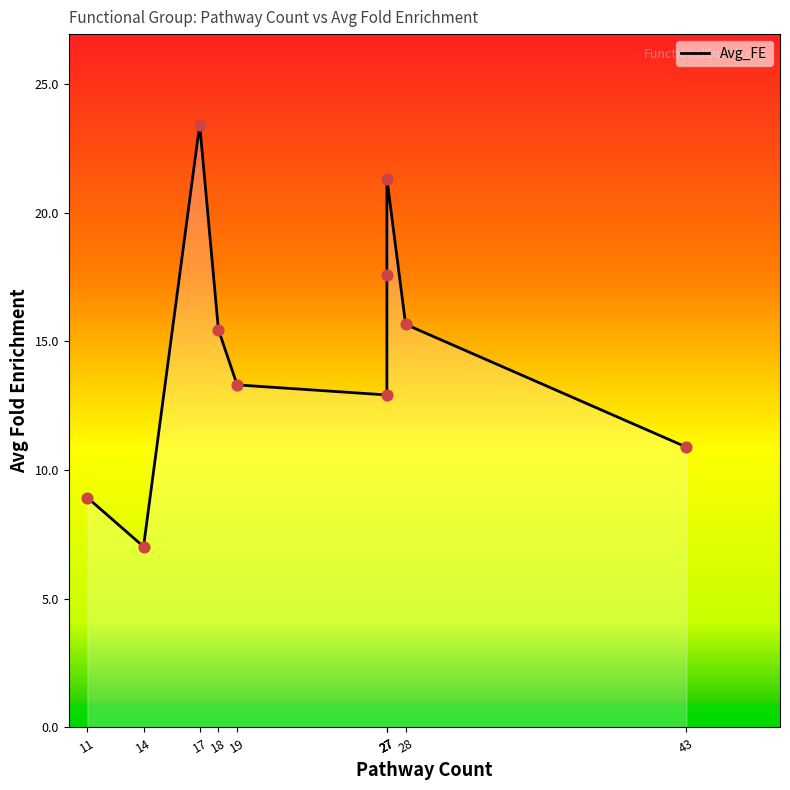

Between 11 and 43, which is larger?

43